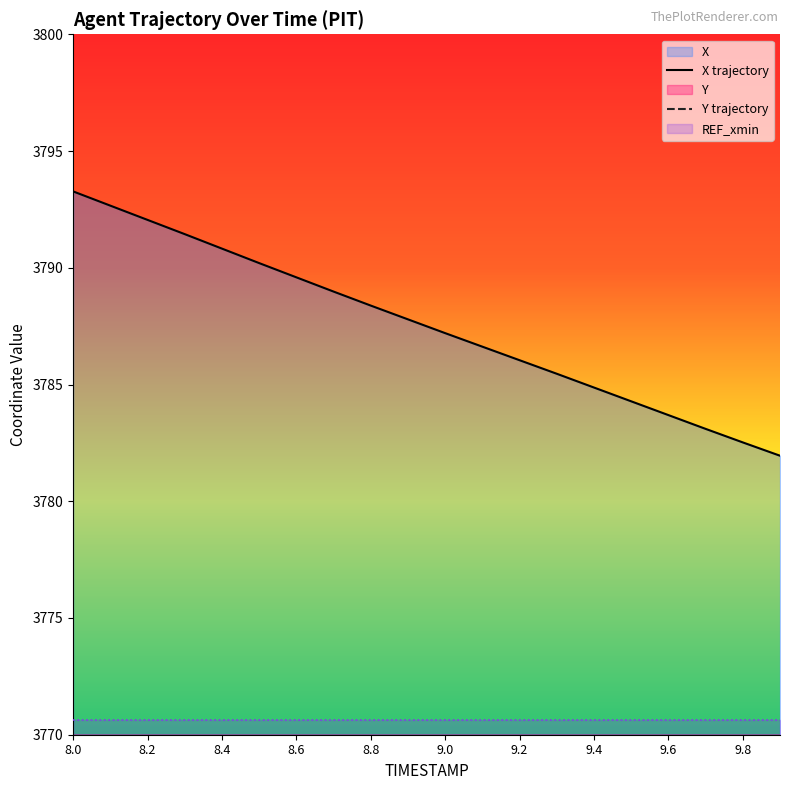

True or false: Y trajectory and REF_xmin cross at least once.

False